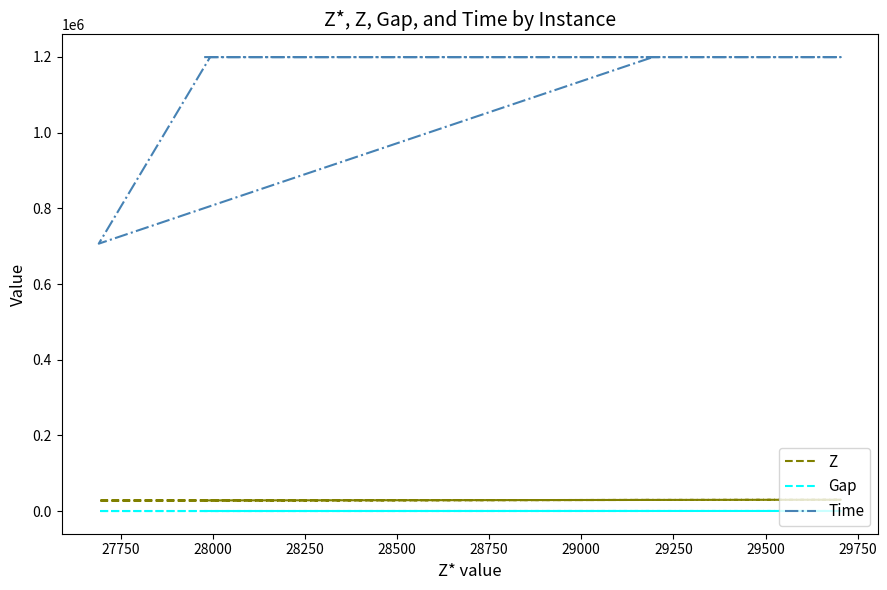

Does the chart have visible grid lines?

No